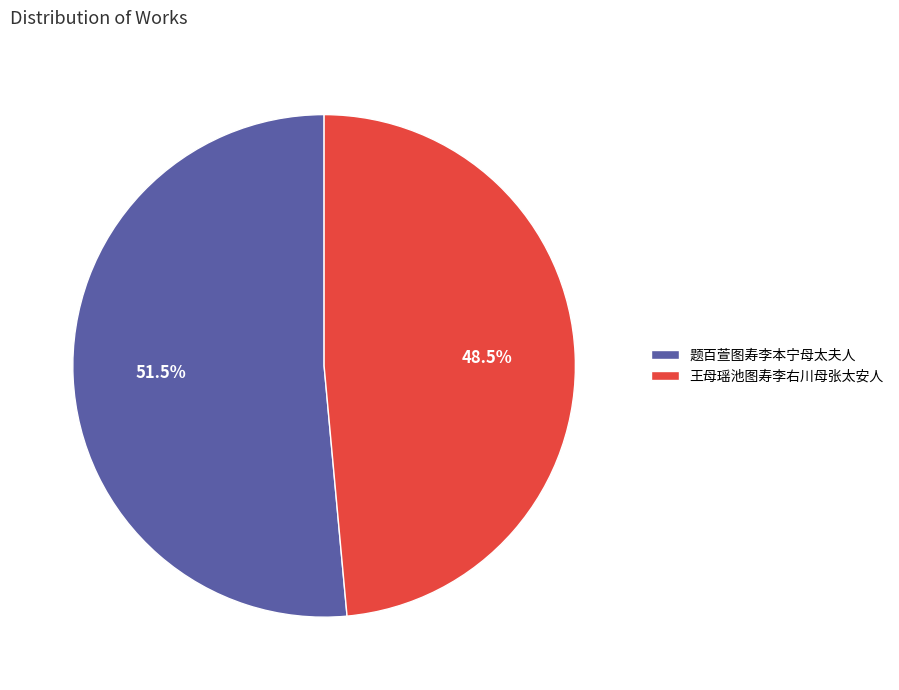

Approximately how many times larger is the value at 王母瑶池图寿李右川母张太安人 compared to 题百萱图寿李本宁母太夫人?

0.9